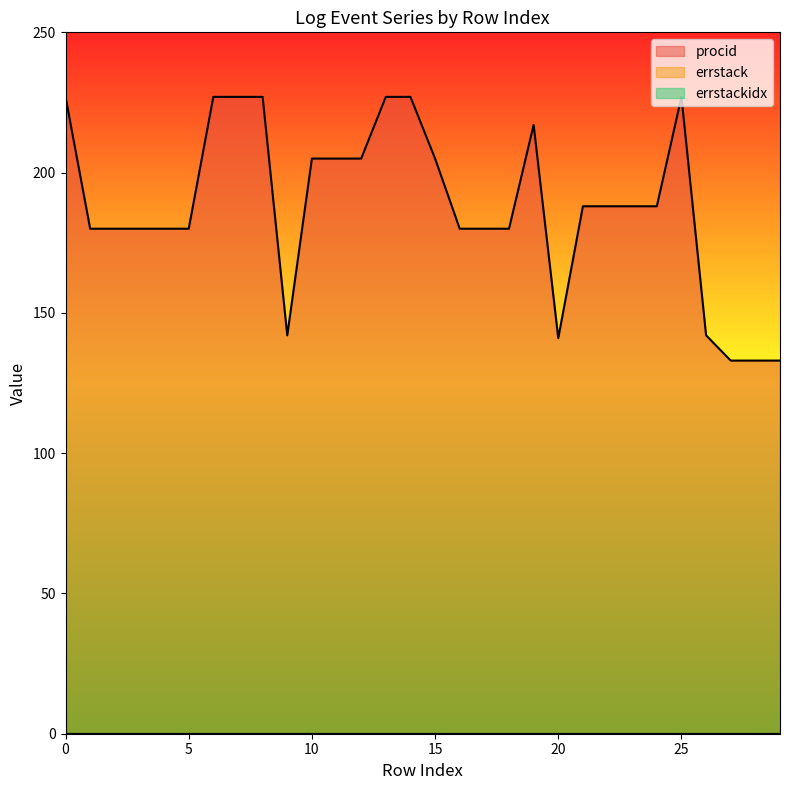

At 6, list the series in order from smallest to largest.

errstack, errstackidx, procid